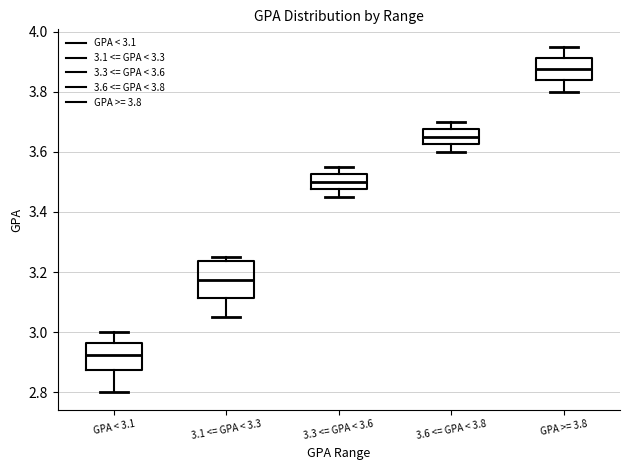

Which box is the tallest, from its lower edge to its upper edge?

3.1 <= GPA < 3.3